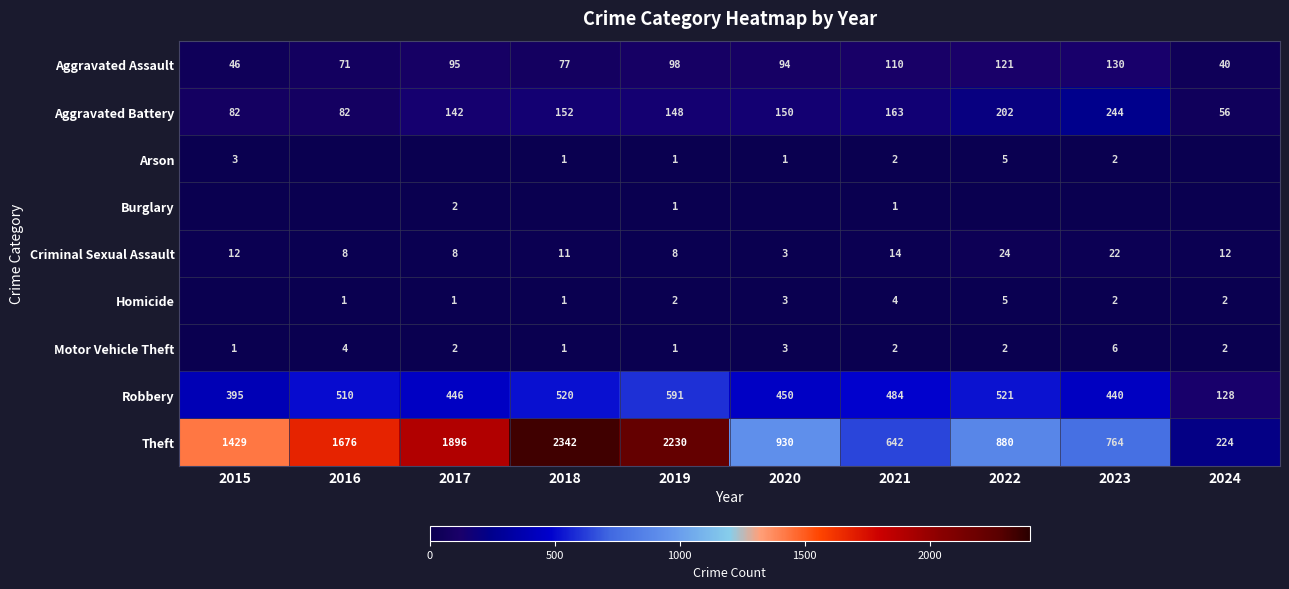

How many data points in Aggravated Assault are less than 95?

5